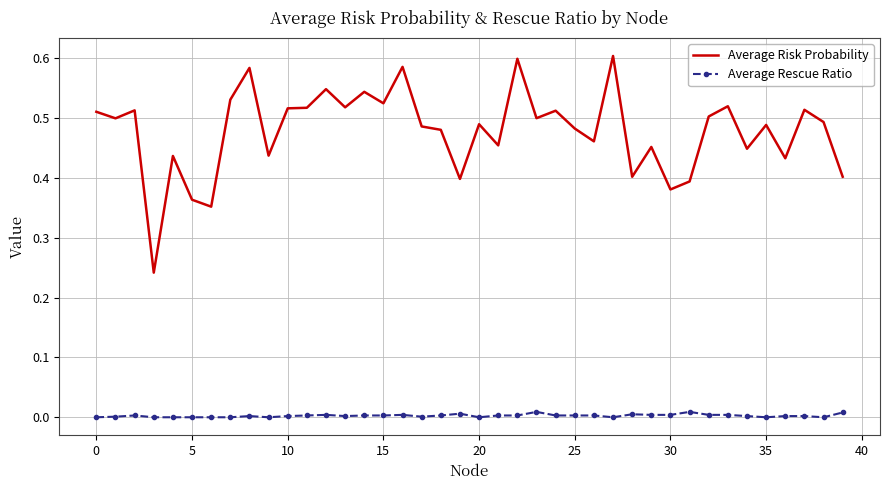

Rank the series by their average value, from highest to lowest.

Average Risk Probability, Average Rescue Ratio